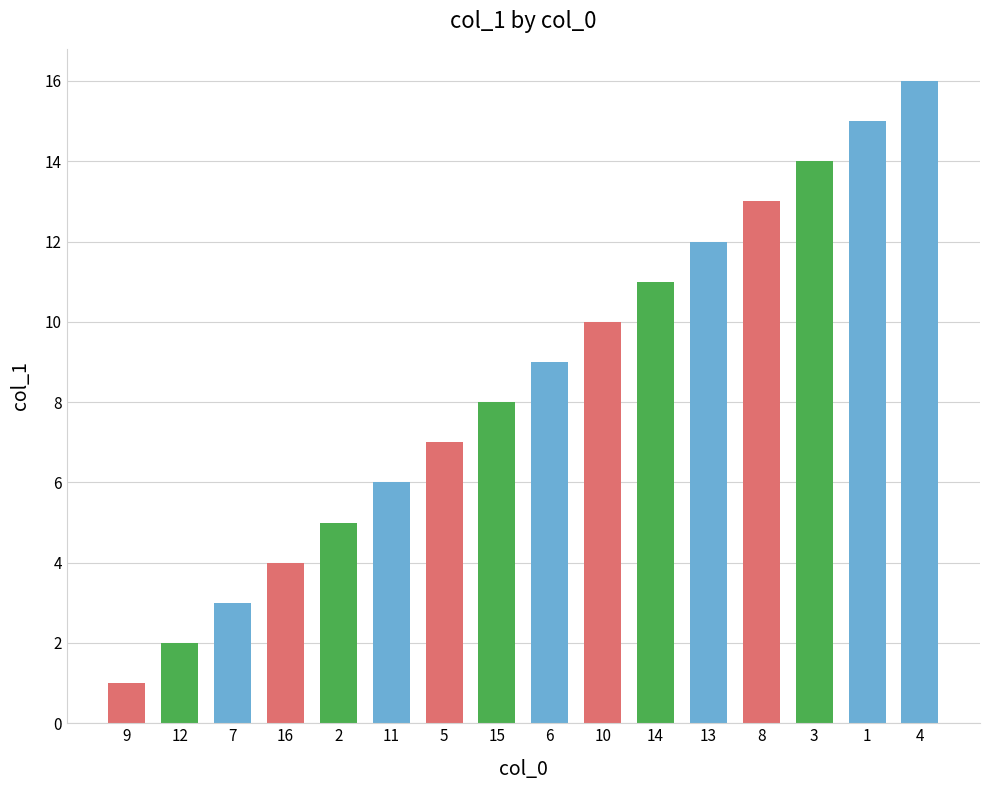

Reading left to right, list all the values displayed in this chart.

9=1	12=2	7=3	16=4	2=5	11=6	5=7	15=8	6=9	10=10	14=11	13=12	8=13	3=14	1=15	4=16